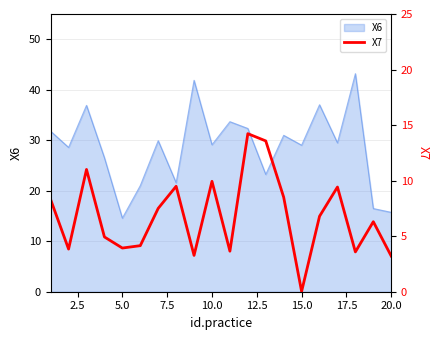

The value of X6 at 20.0 is 27.3. True or false?

False